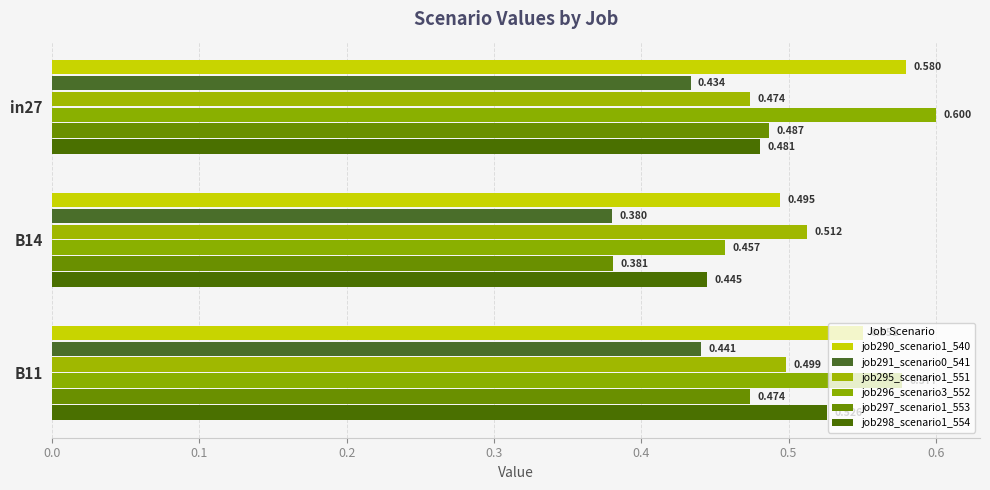

At which label does job291_scenario0_541 reach its minimum?

B14